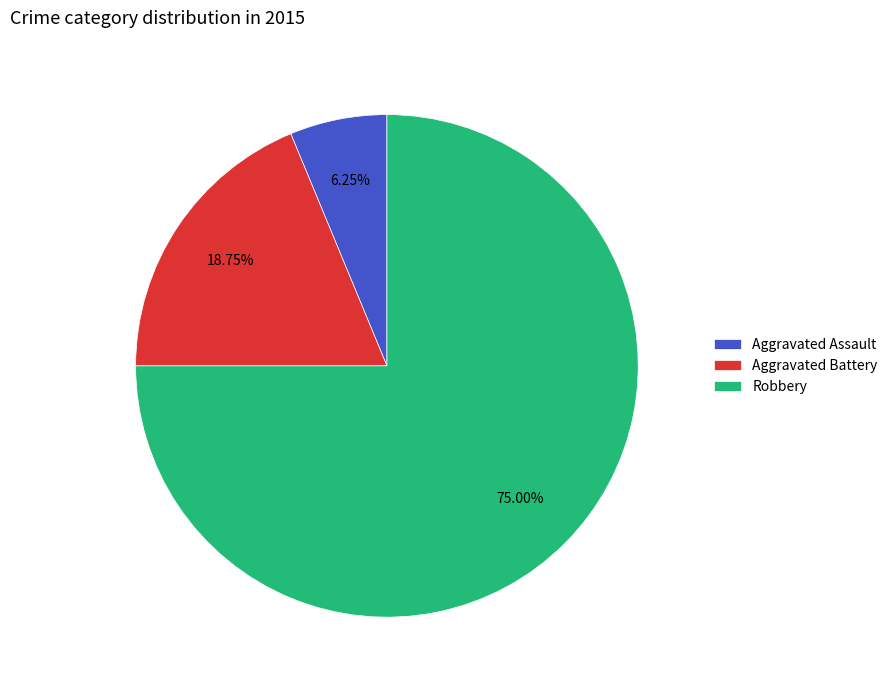

How many slices are in this pie chart?

3